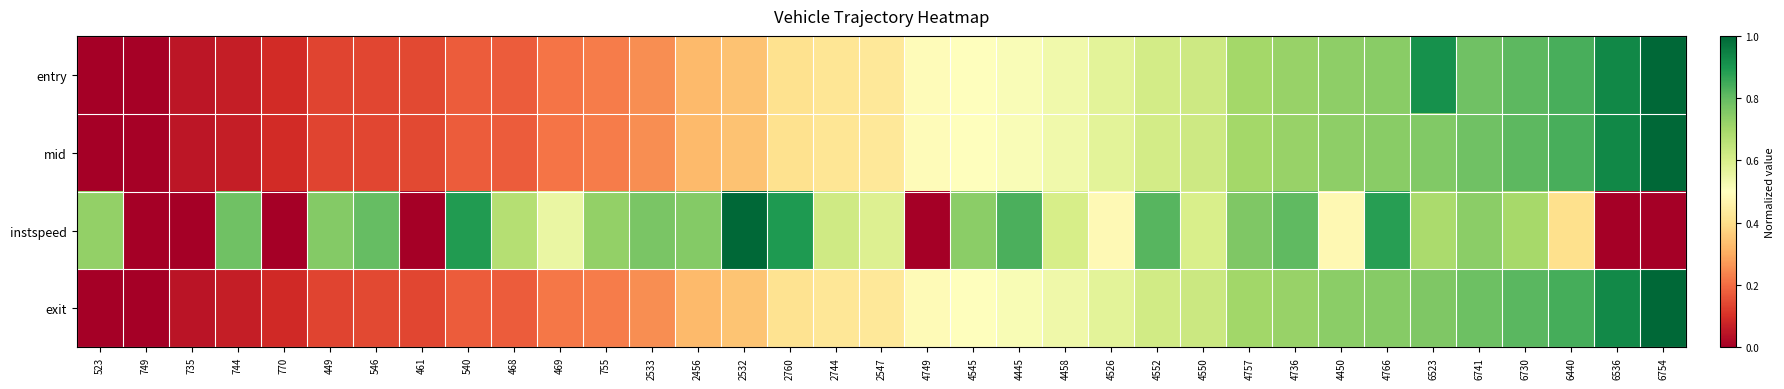

Reading left to right, extract all data points from this chart.

entry: 523=0.0	749=0.0	735=0.0	744=0.1	770=0.1	449=0.1	546=0.1	461=0.1	540=0.2	468=0.2	469=0.2	755=0.2	2533=0.3	2456=0.3	2532=0.3	2760=0.4	2744=0.4	2547=0.4	4749=0.5	4545=0.5	4445=0.5	4458=0.5	4526=0.6	4552=0.6	4550=0.6	4757=0.7	4736=0.7	4450=0.7	4766=0.7	6523=0.9	6741=0.8	6730=0.8	6440=0.8	6536=0.9	6754=1.0
mid: 523=0.0	749=0.0	735=0.0	744=0.1	770=0.1	449=0.1	546=0.1	461=0.1	540=0.2	468=0.2	469=0.2	755=0.2	2533=0.3	2456=0.3	2532=0.3	2760=0.4	2744=0.4	2547=0.4	4749=0.5	4545=0.5	4445=0.5	4458=0.5	4526=0.6	4552=0.6	4550=0.6	4757=0.7	4736=0.7	4450=0.7	4766=0.7	6523=0.8	6741=0.8	6730=0.8	6440=0.8	6536=0.9	6754=1.0
instspeed: 523=0.7	749=0.0	735=0.0	744=0.8	770=0.0	449=0.8	546=0.8	461=0.0	540=0.9	468=0.7	469=0.6	755=0.7	2533=0.8	2456=0.8	2532=1.0	2760=0.9	2744=0.6	2547=0.6	4749=0.0	4545=0.7	4445=0.8	4458=0.6	4526=0.5	4552=0.8	4550=0.6	4757=0.8	4736=0.8	4450=0.5	4766=0.9	6523=0.7	6741=0.7	6730=0.7	6440=0.4	6536=0.0	6754=0.0
exit: 523=0.0	749=0.0	735=0.0	744=0.1	770=0.1	449=0.1	546=0.1	461=0.1	540=0.2	468=0.2	469=0.2	755=0.2	2533=0.3	2456=0.3	2532=0.3	2760=0.4	2744=0.4	2547=0.4	4749=0.5	4545=0.5	4445=0.5	4458=0.5	4526=0.6	4552=0.6	4550=0.6	4757=0.7	4736=0.7	4450=0.7	4766=0.7	6523=0.8	6741=0.8	6730=0.8	6440=0.8	6536=0.9	6754=1.0